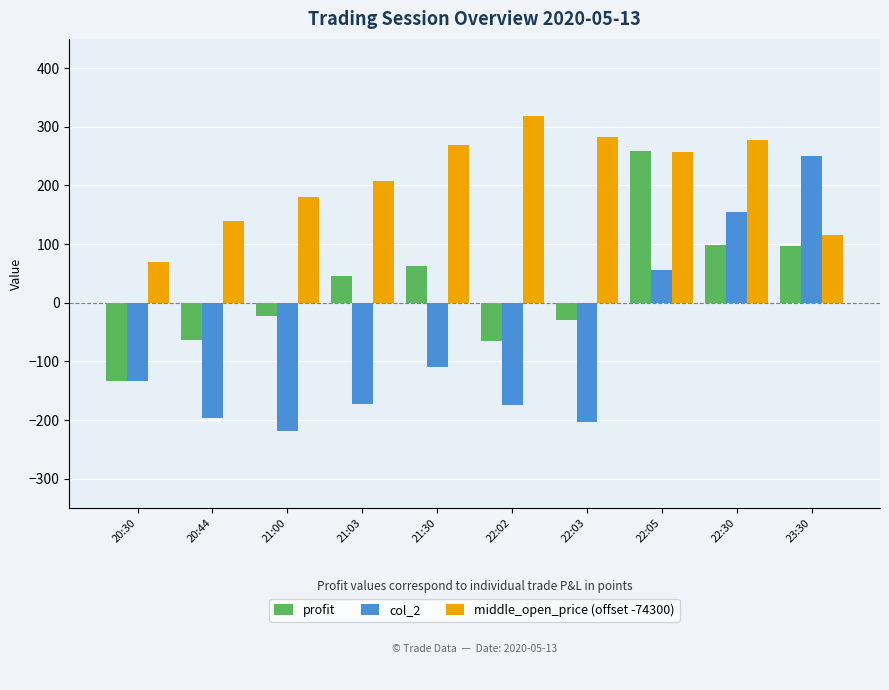

What are all the series names shown in the legend?

profit, col_2, middle_open_price (offset -74300)